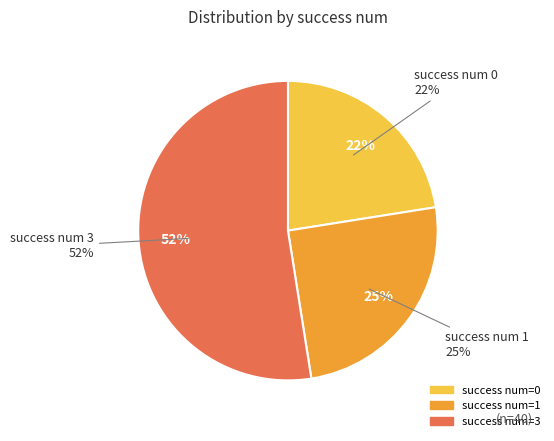

Is there any slice that represents more than half of the pie?

Yes